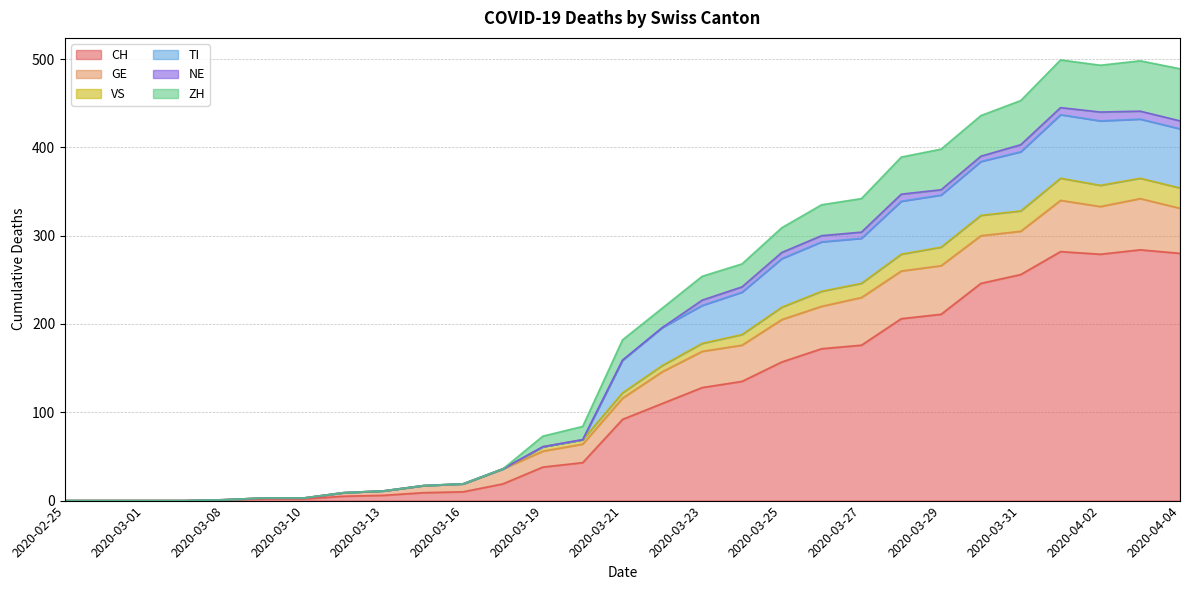

Is it true that CH equals 10 at 2020-03-16?

True